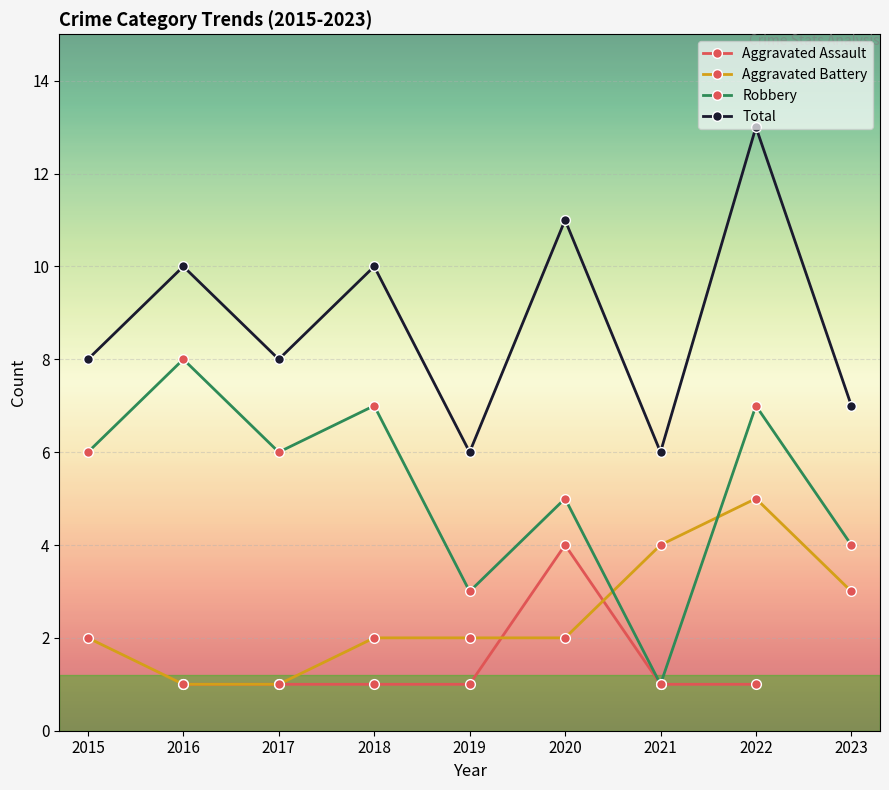

What are all the series names shown in the legend?

Aggravated Assault, Aggravated Battery, Robbery, Total